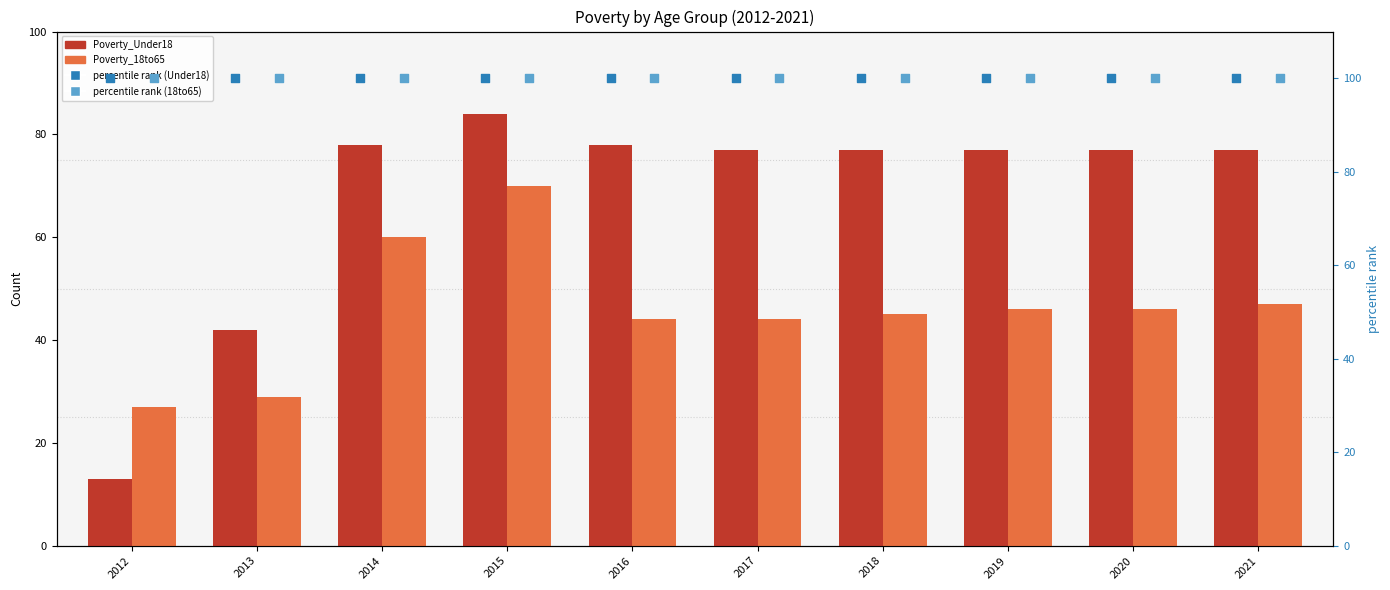

Which series contains the highest Y value?

percentile rank (Under18)